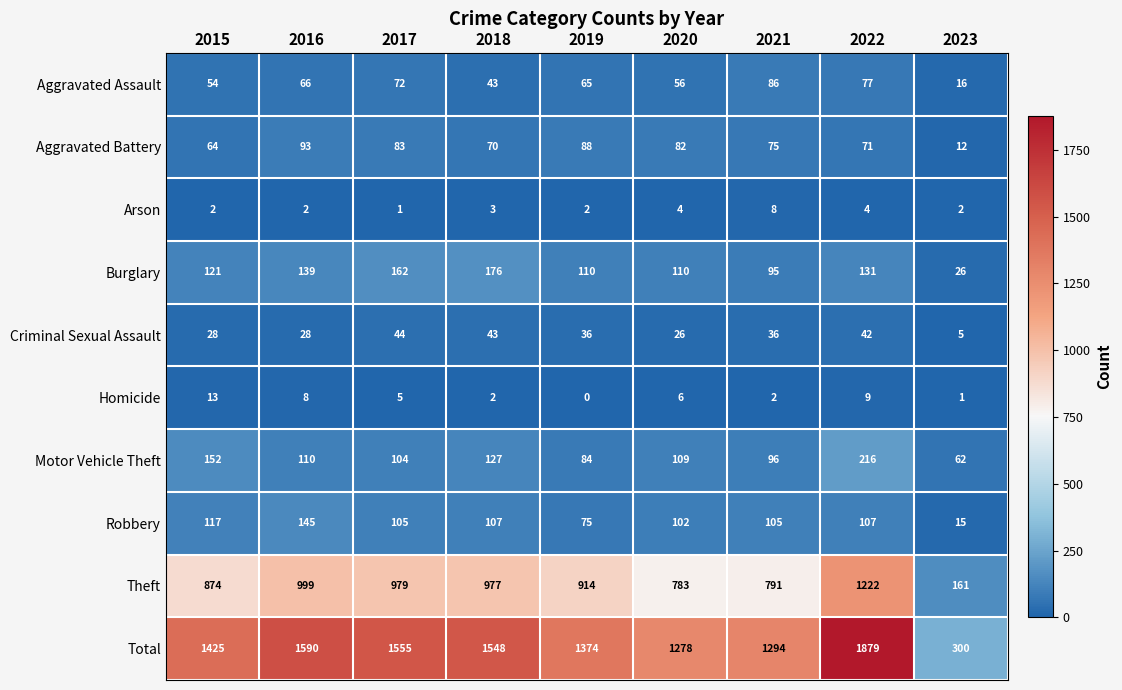

True or false: Total has a value of 1278 at 2020.

True